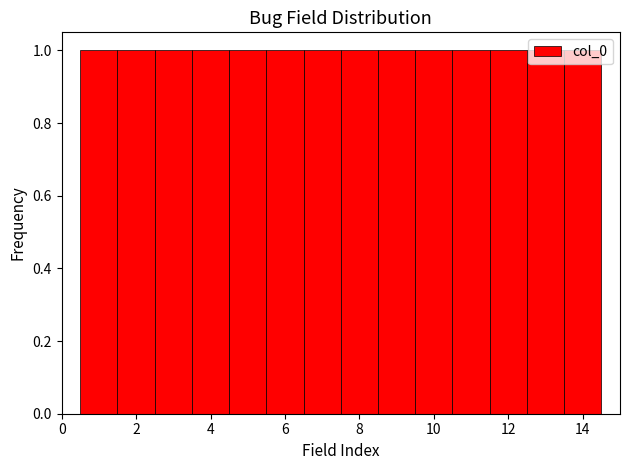

How tall is the bar that spans 3.5 to 4.5 on the x-axis? Neither the bar edges nor the heights are printed on the chart, so give them approximately, as read against the axes.

1